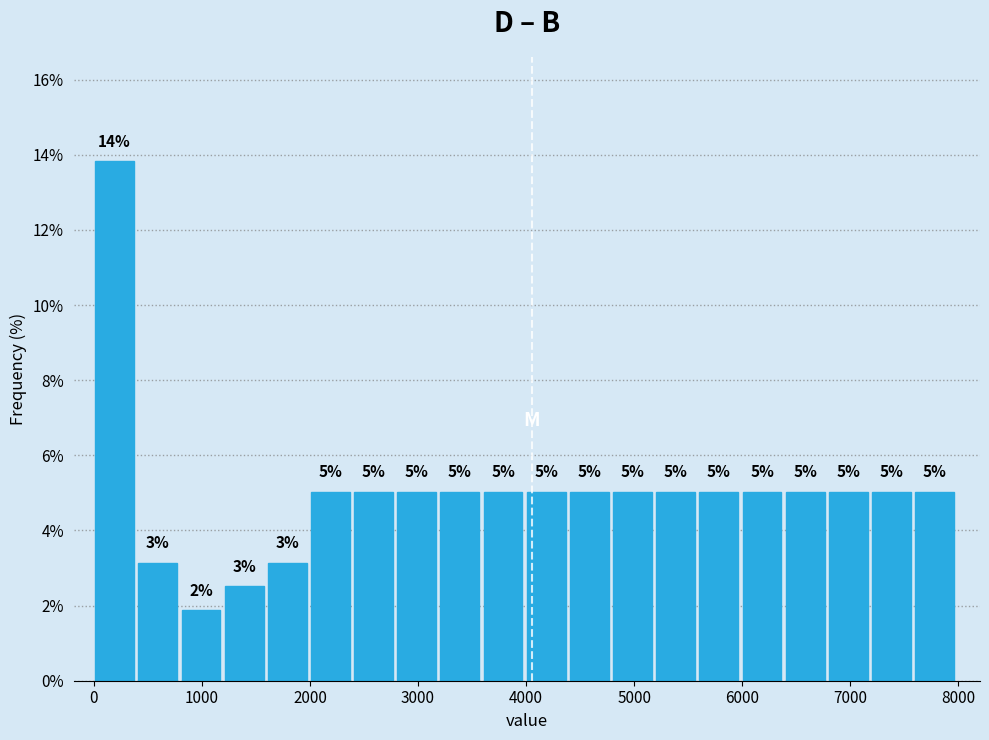

Read against the x-axis, roughly where is the centre of the tallest bar?

200